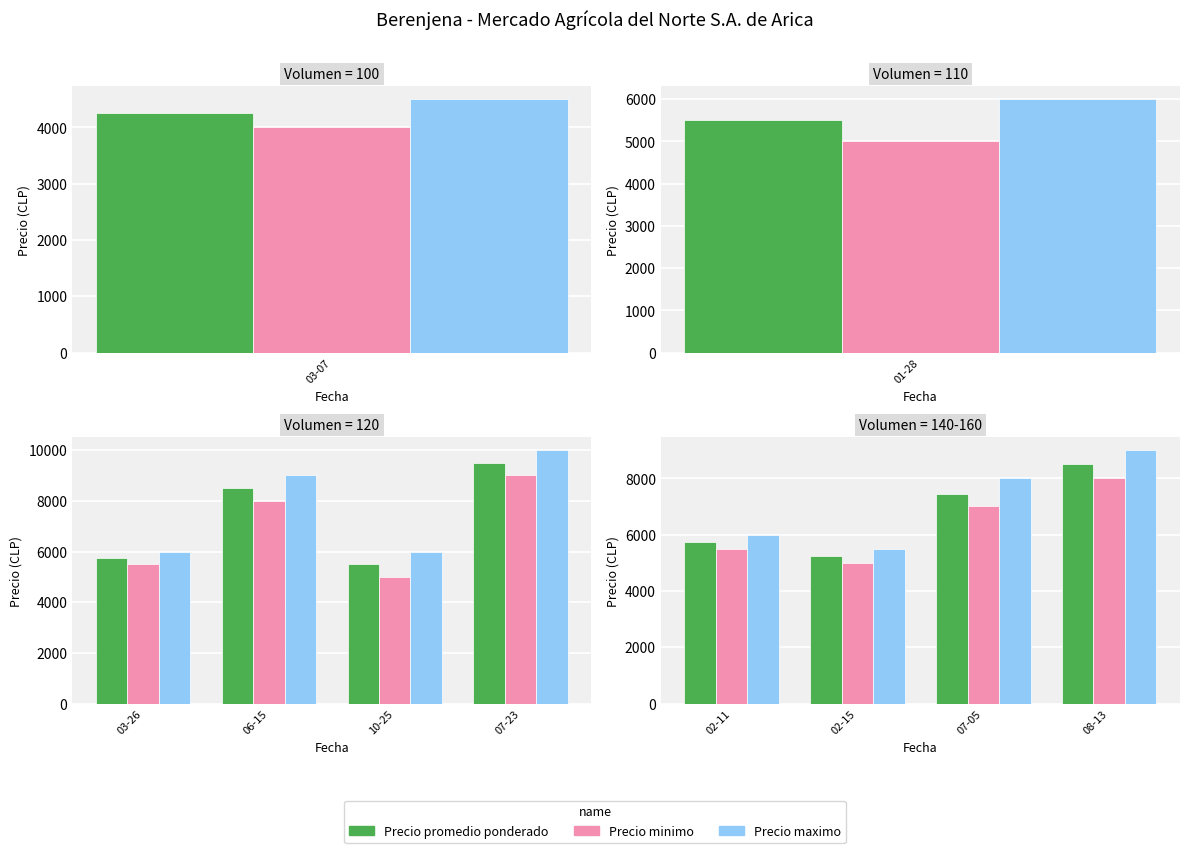

What is the average value of the Precio maximo series?

7125